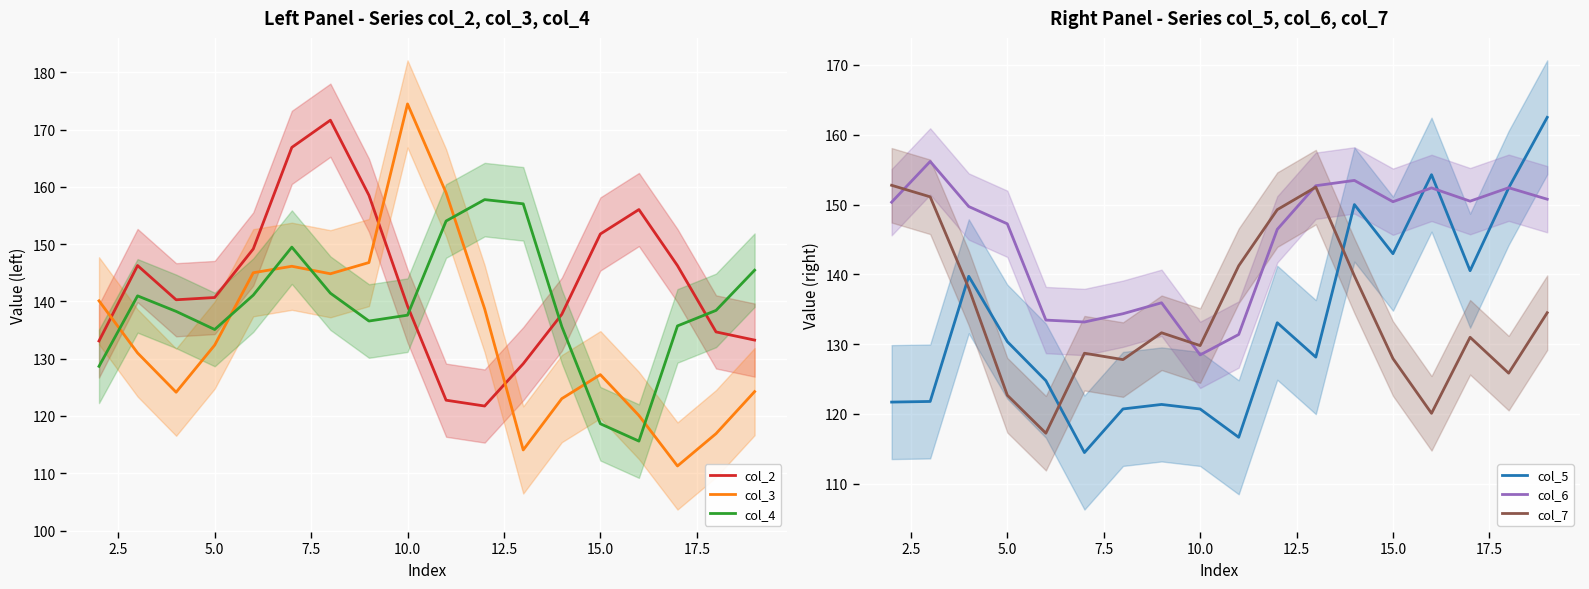

Which category has the highest value in the col_3 series?

10.0